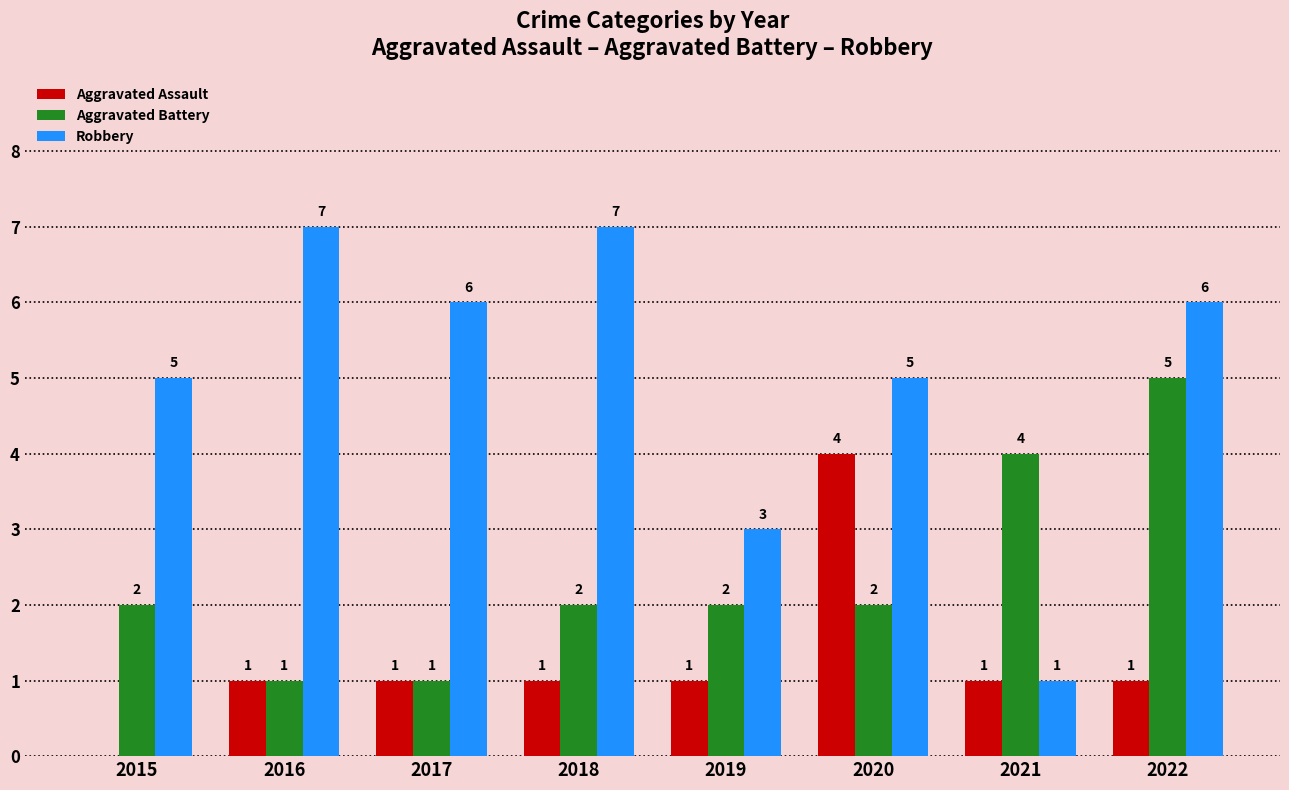

Count the Aggravated Battery values in the range 2 to 4.

5